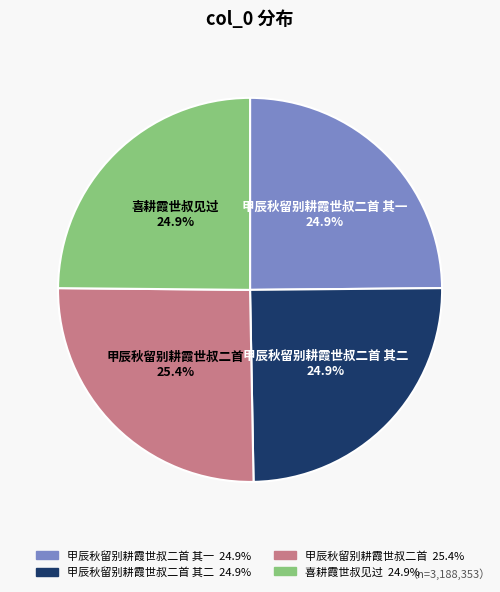

Is there any slice that represents more than half of the pie?

No